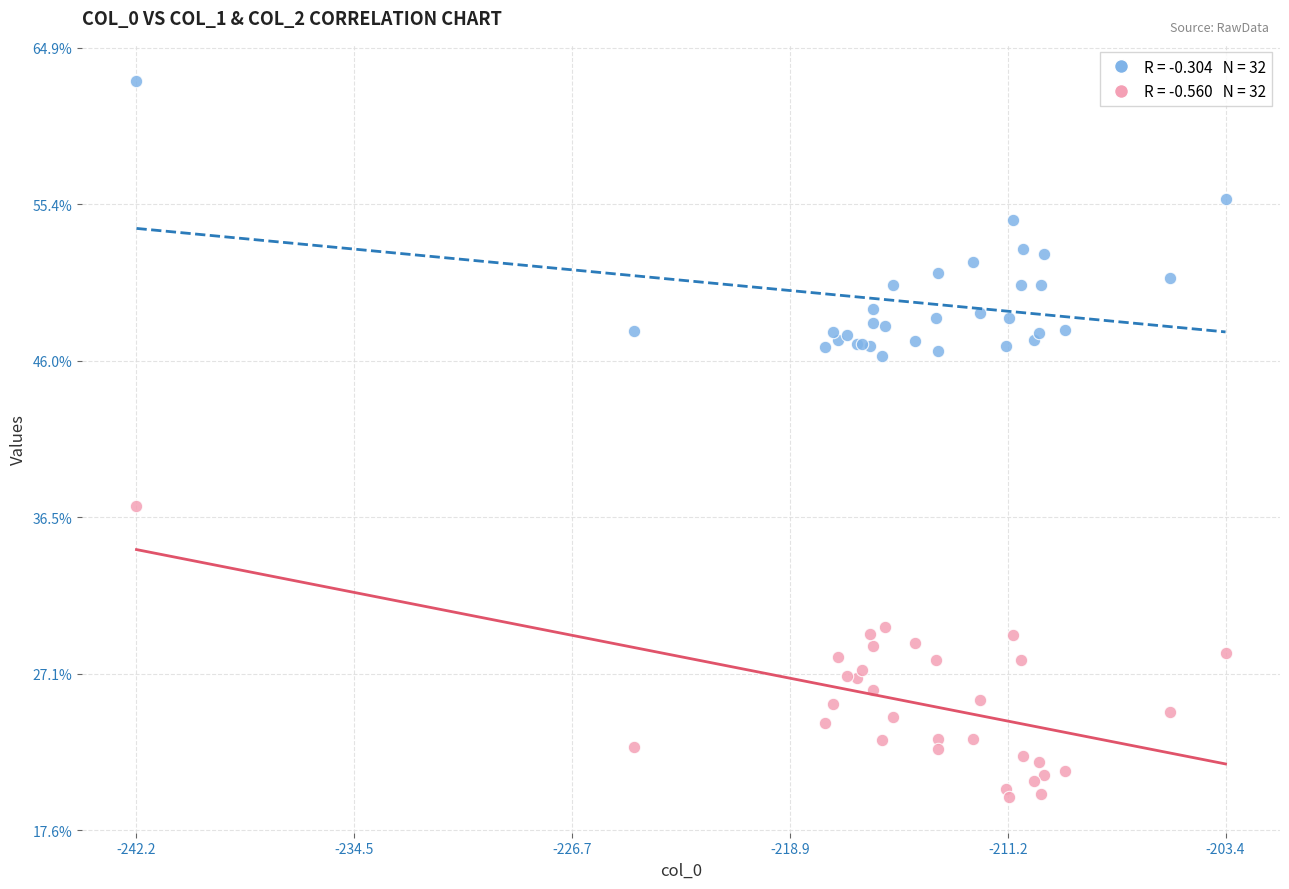

Across all series, what Y value is closest to 41?

37.2